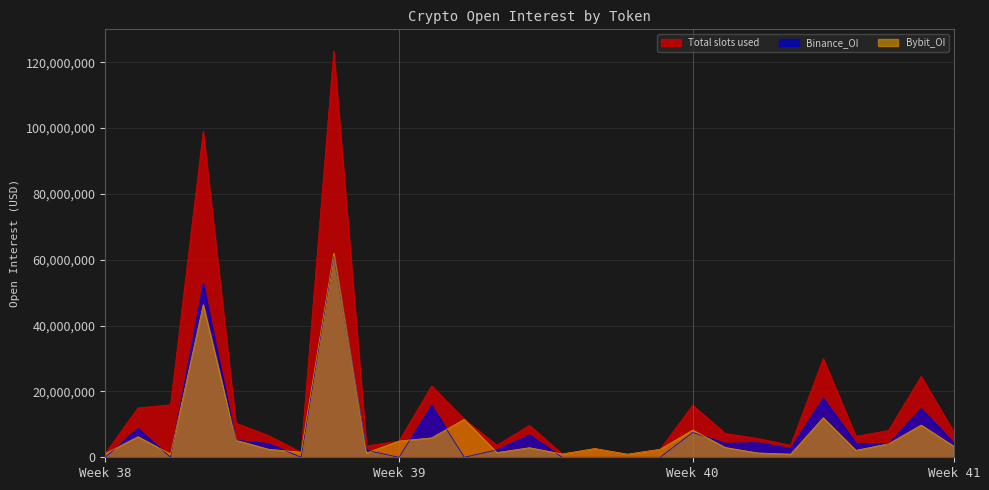

How many values in the Binance_OI series are below 4163794?

13